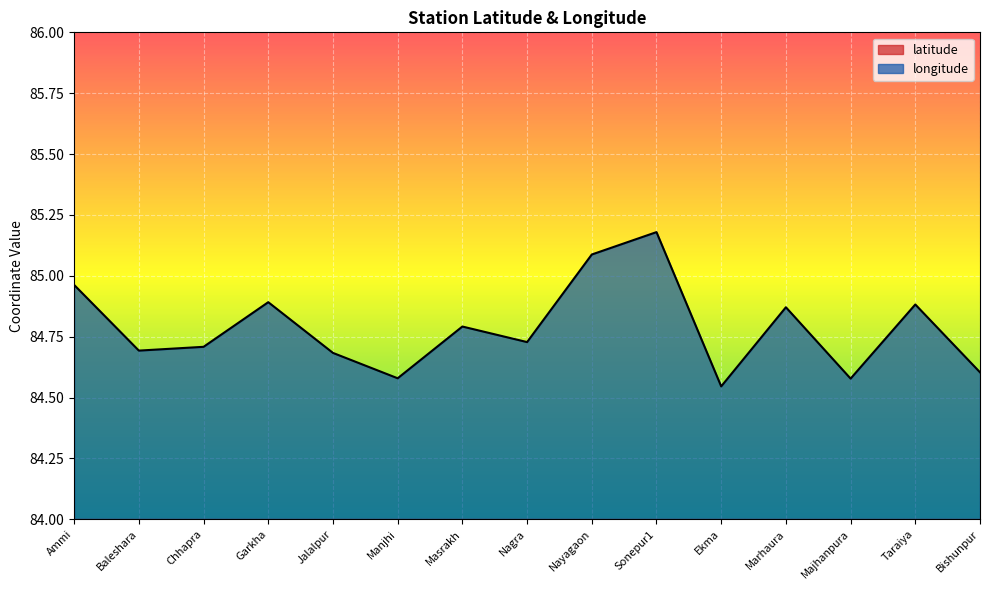

Which has a higher value, Nagra or Chhapra?

Nagra